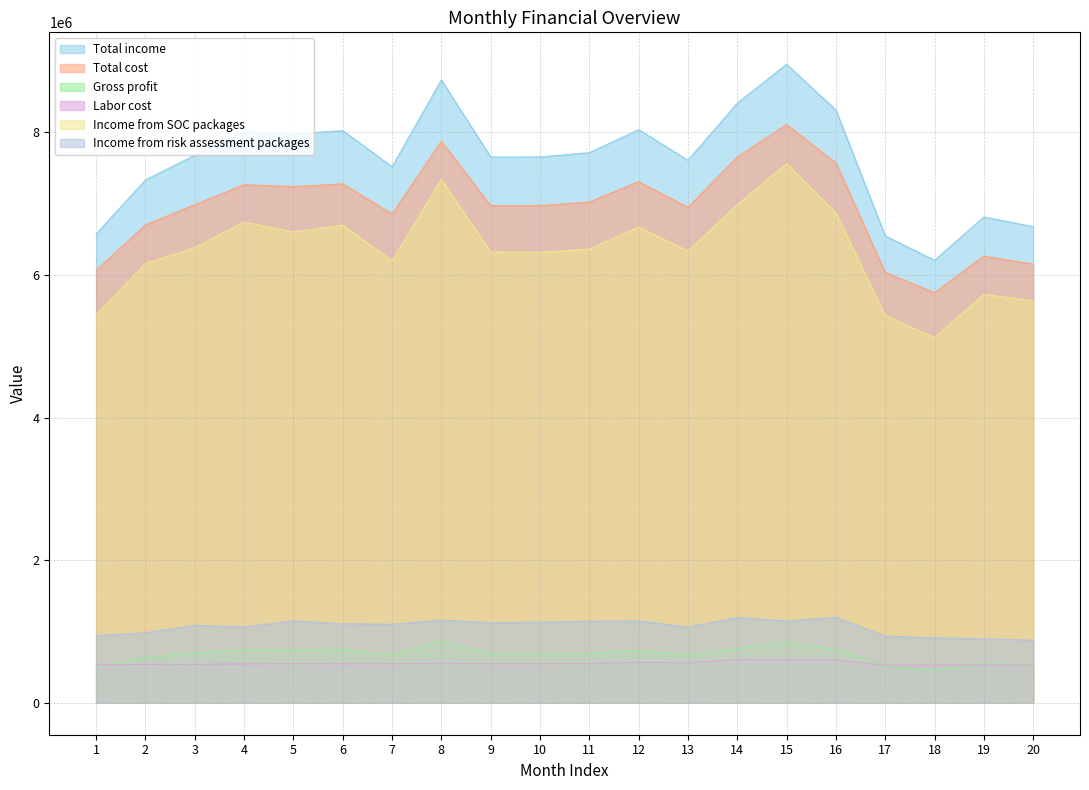

What is the difference between the maximum and minimum values in the Income from risk assessment packages series?

320400.0